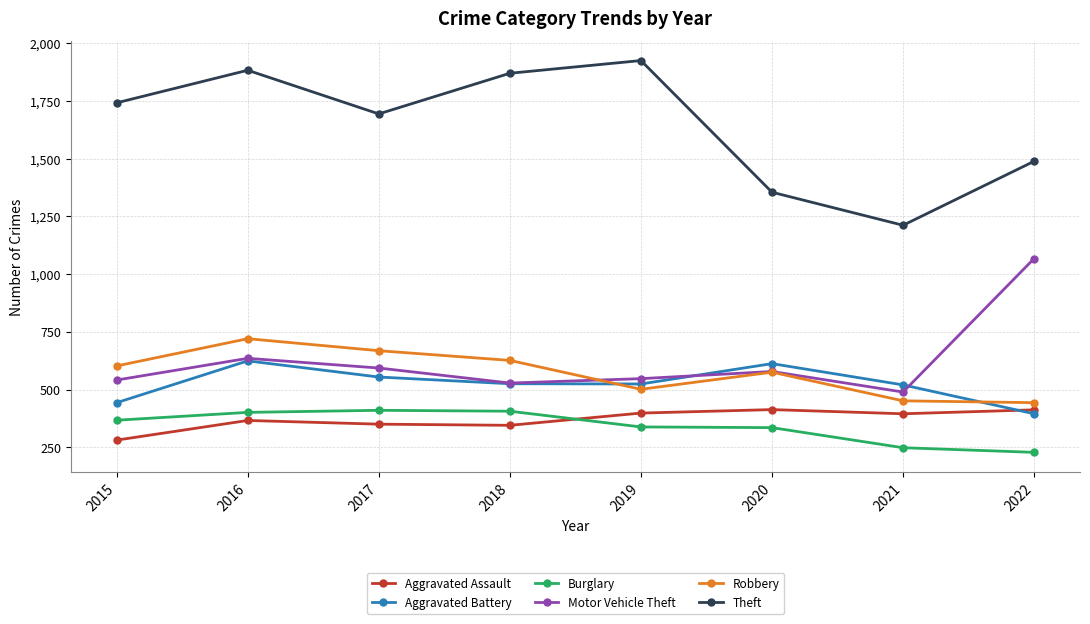

The Theft series shows 1741 at 2015. True or false?

True